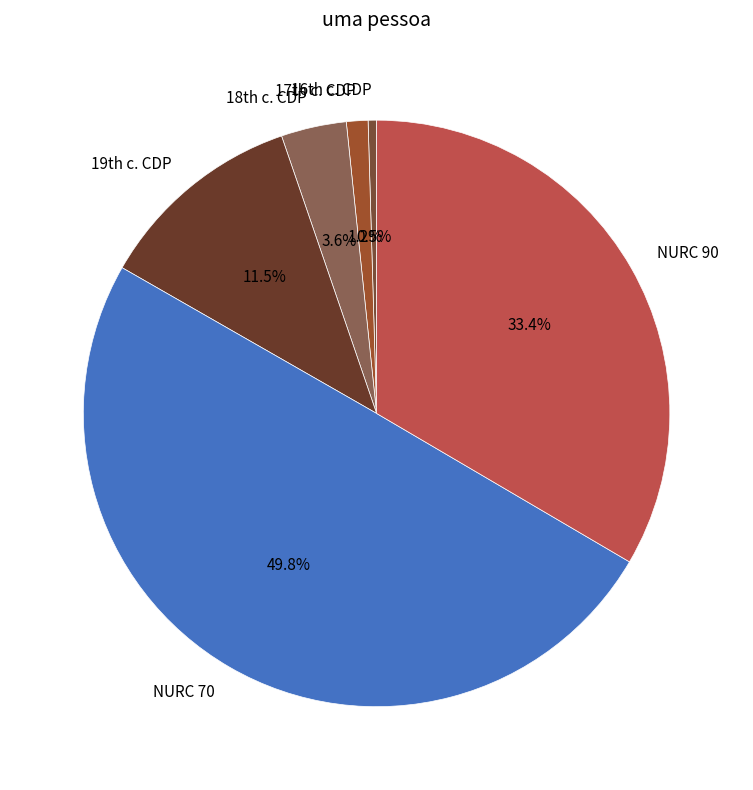

To the nearest percent, what is the average slice percentage?

17%